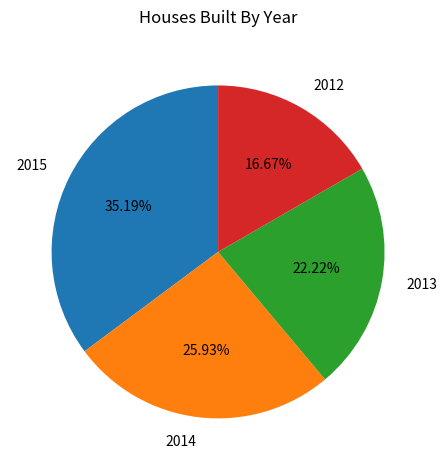

Is it true that 2014 is 31% of the pie?

False